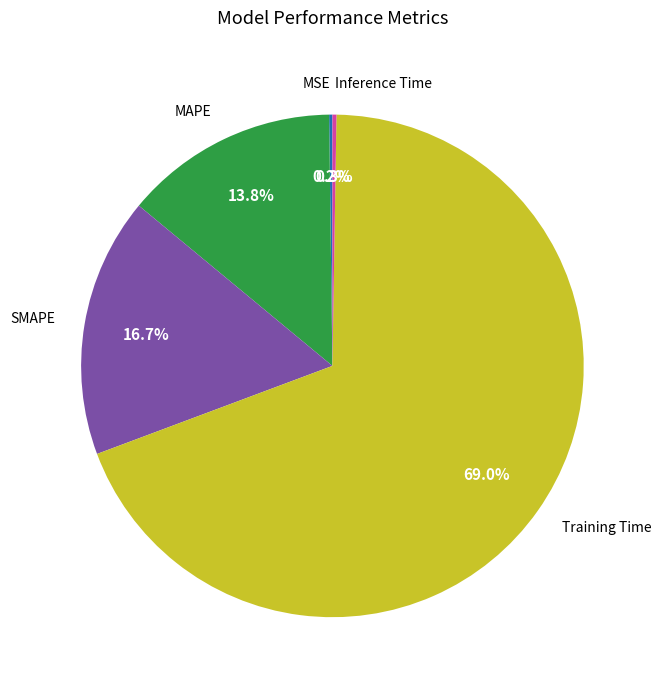

Which has a higher value, Training Time or MAPE?

Training Time